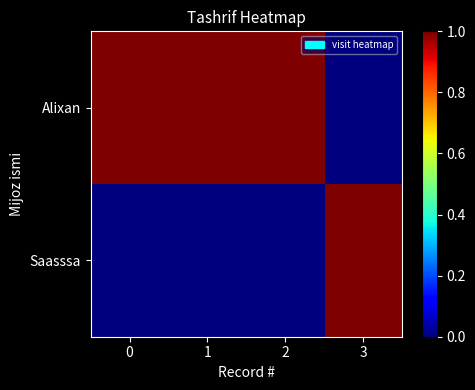

Between 2 and 3, which series saw the biggest shift?

Alixan